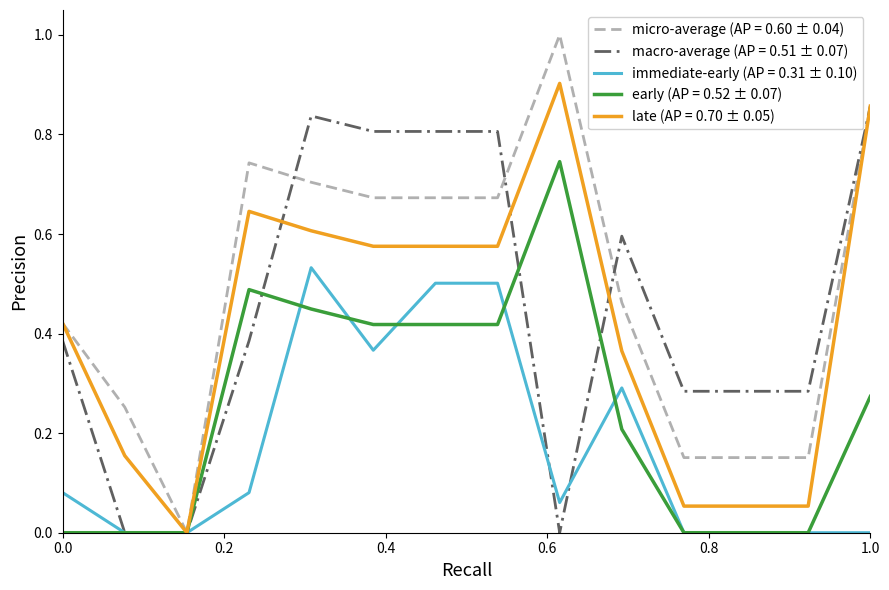

Which series has the widest spread of values?

micro-average (AP = 0.60 ± 0.04)